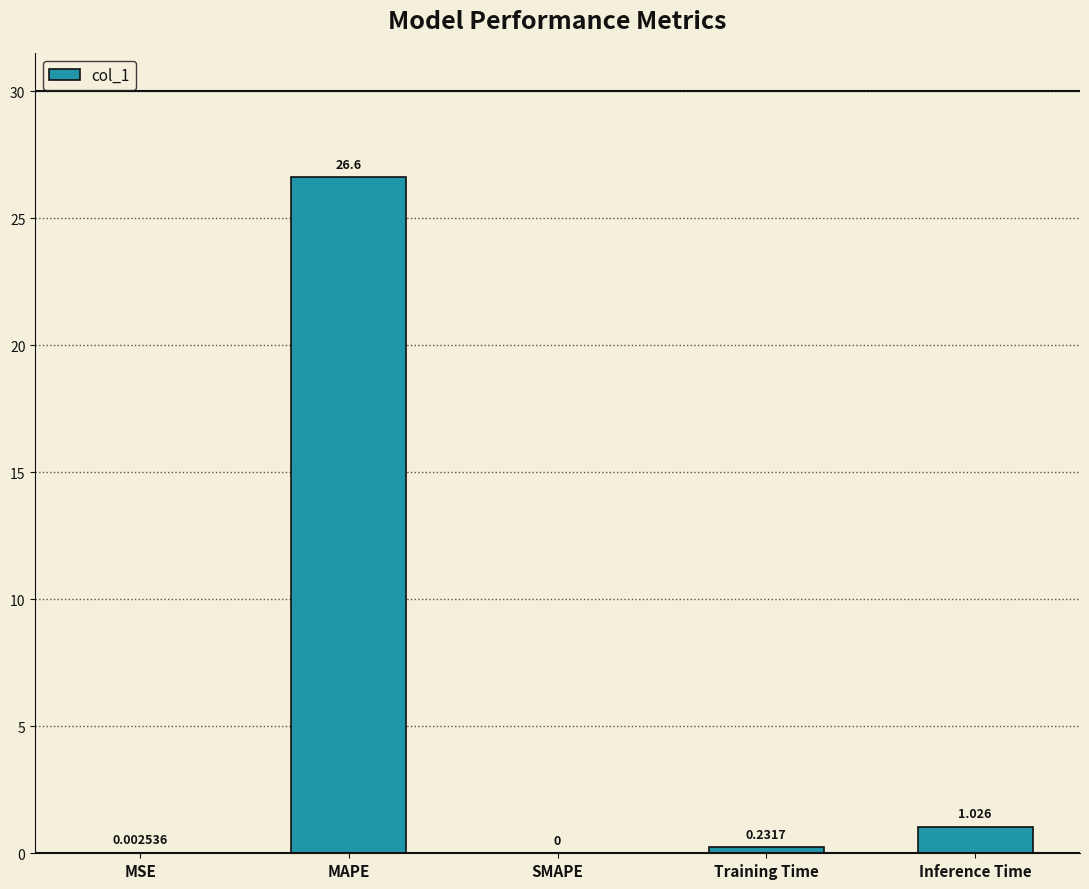

Which has a higher value, MSE or SMAPE?

MSE